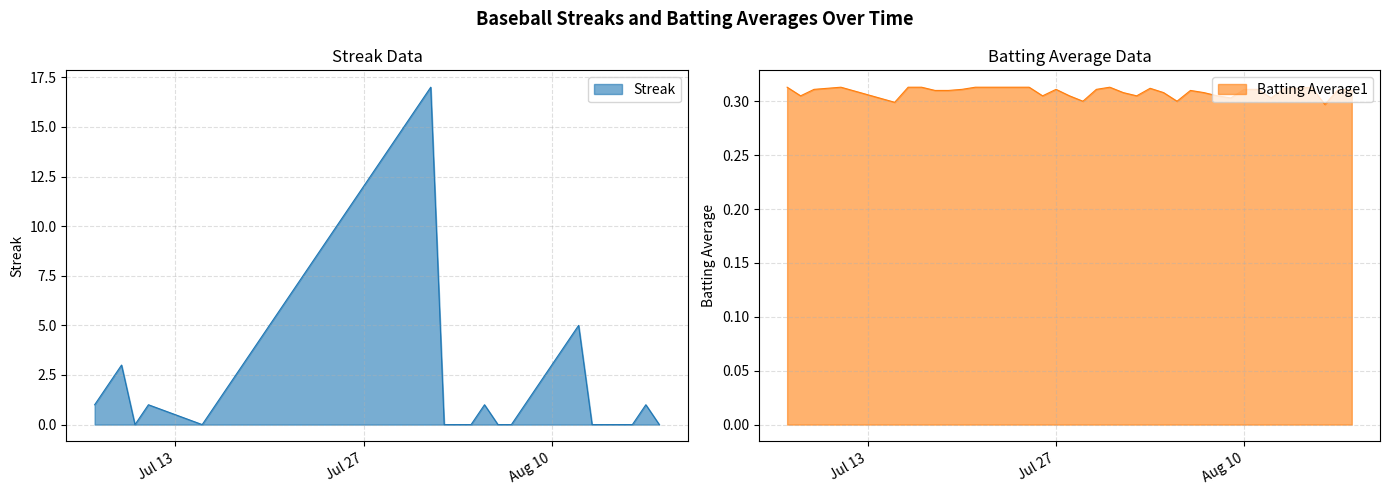

Read the Batting Average1 value at 2010-07-28.

0.3